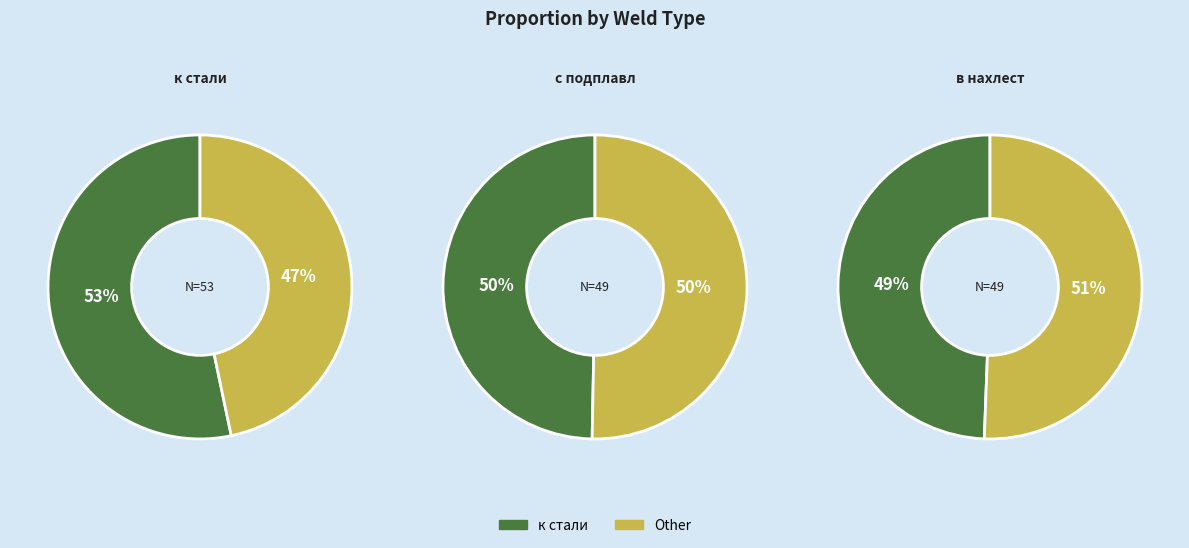

Is it true that с подплавл is 28% of the pie?

False